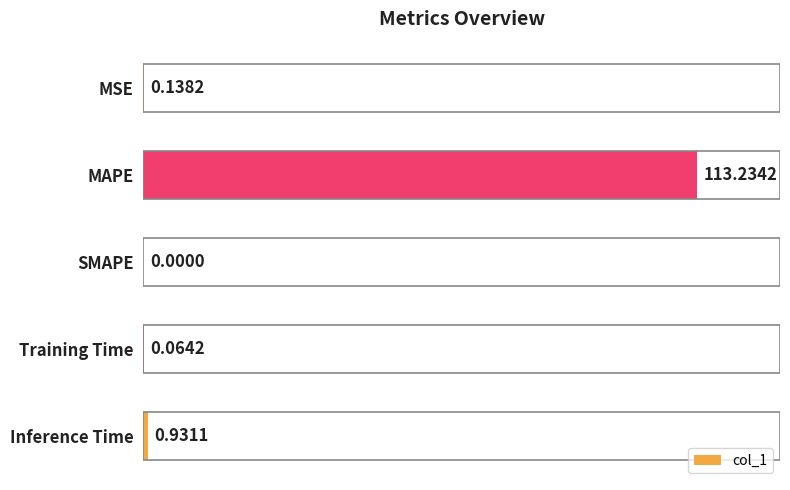

How many values exceed 0?

4